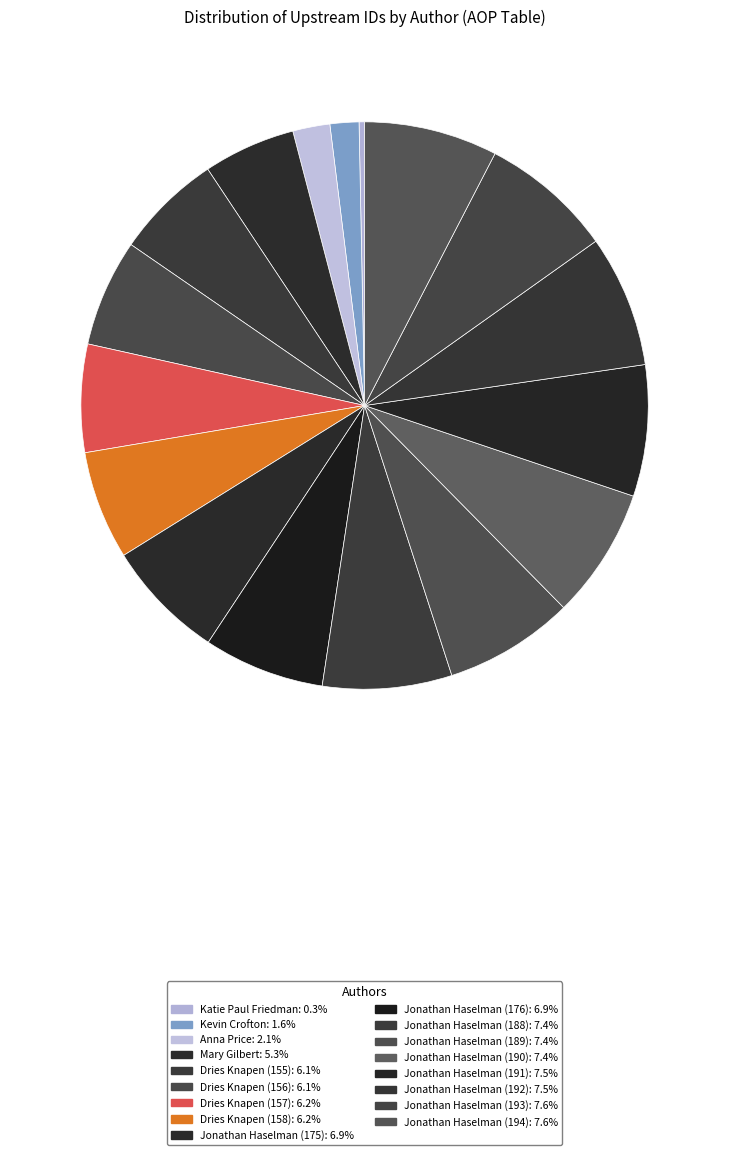

What percentage is NOT represented by Jonathan Haselman (189)?

92.6%